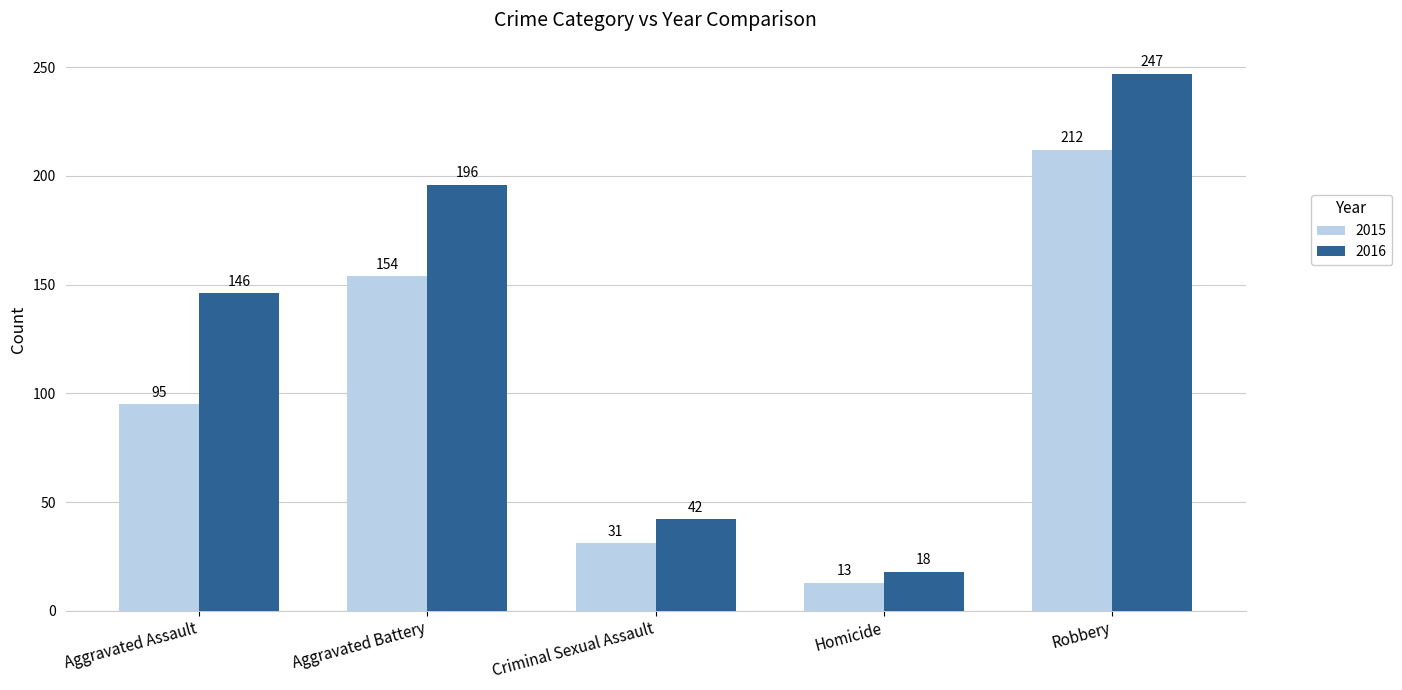

How many values in the 2015 series are below 95?

2